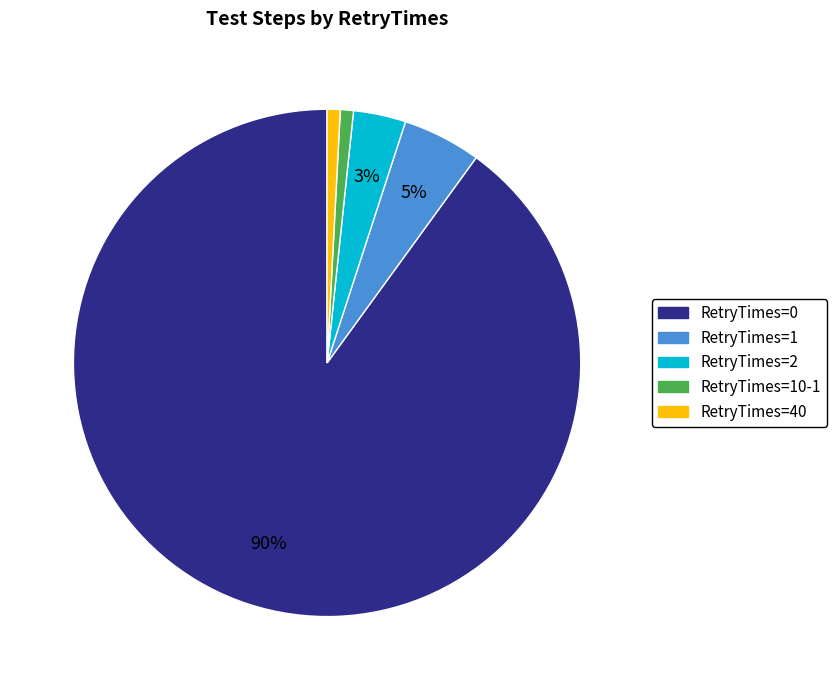

Does any single category account for the majority?

Yes